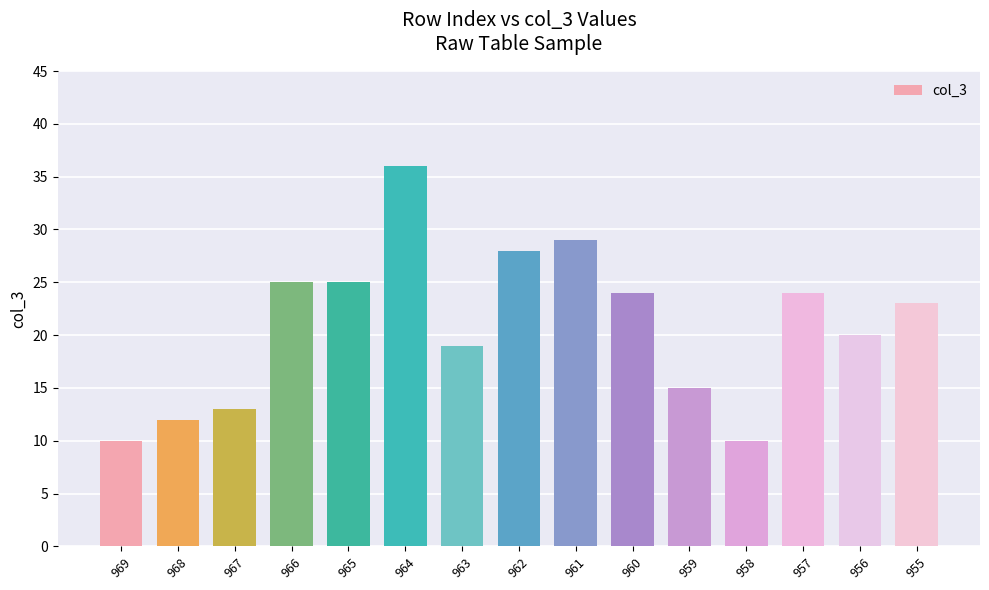

What is the difference between the values at 968 and 956?

8